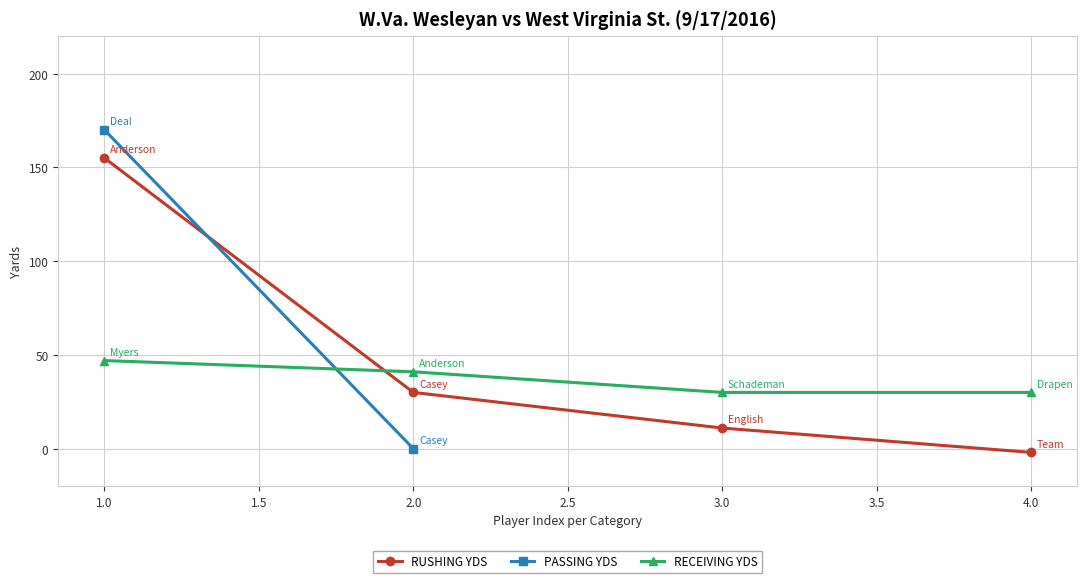

What is the value of the RUSHING YDS point at the 1st from the left?

155